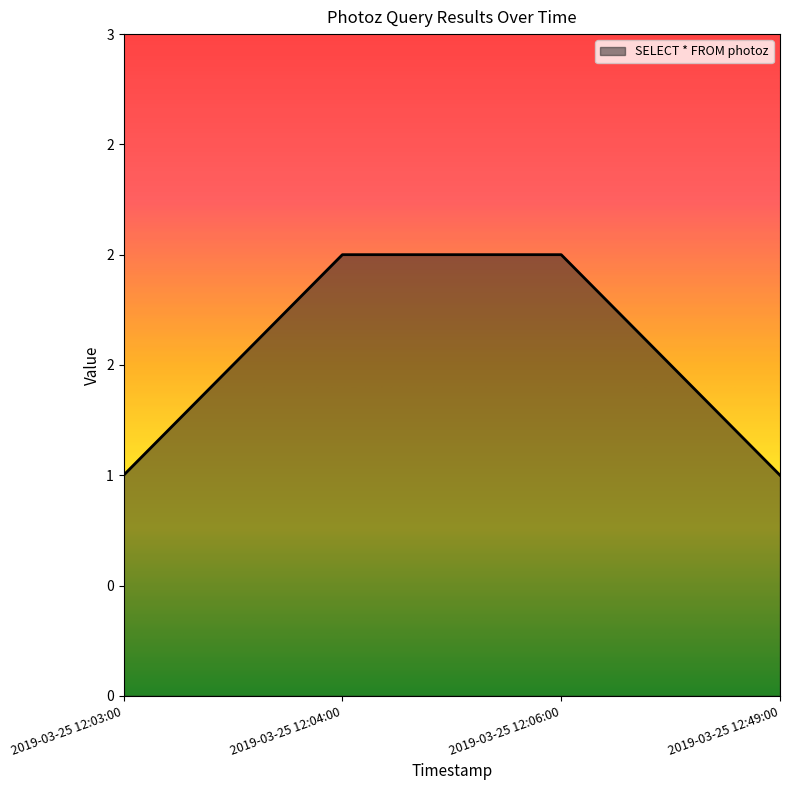

The value at 2019-03-25 12:04:00 is 2. True or false?

True